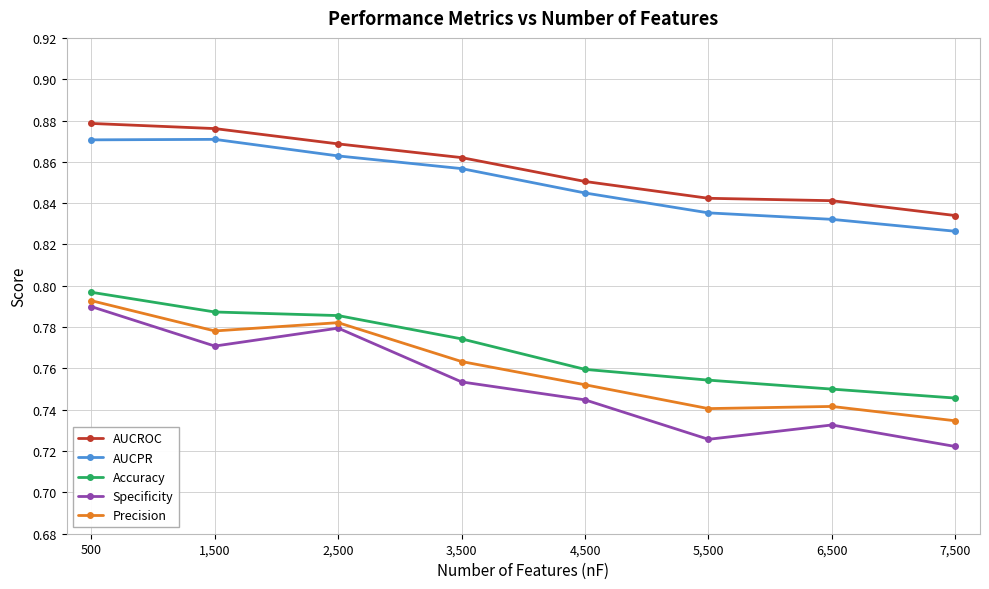

Between 1,500 and 6,500, which series saw the biggest shift?

AUCPR